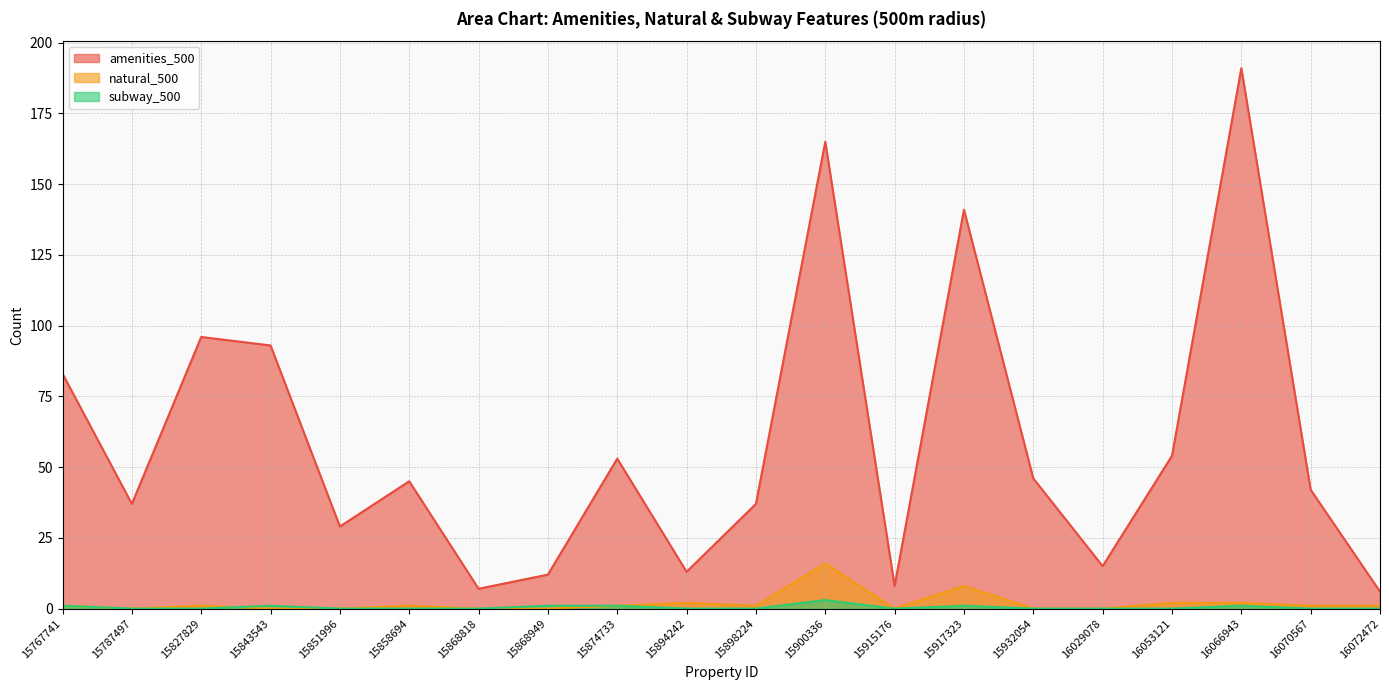

Rank the series by their maximum value, from lowest to highest.

subway_500, natural_500, amenities_500